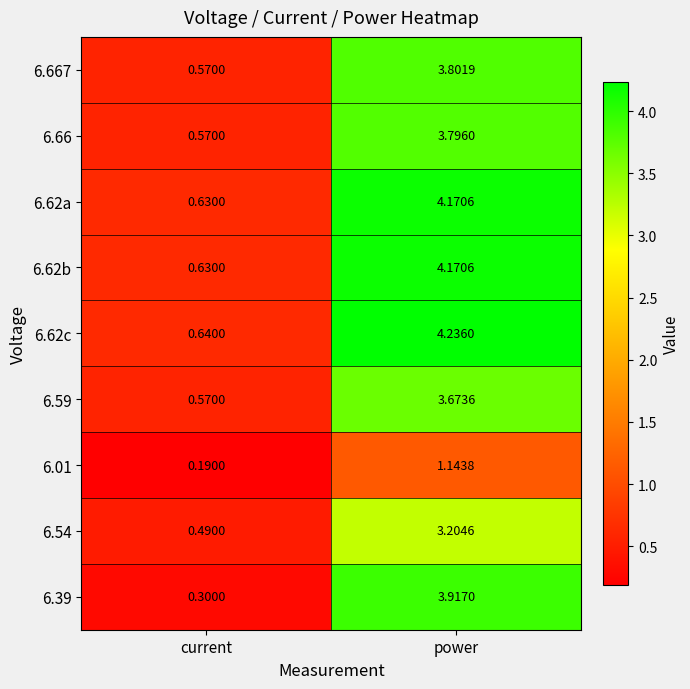

How many series are shown in this chart?

9